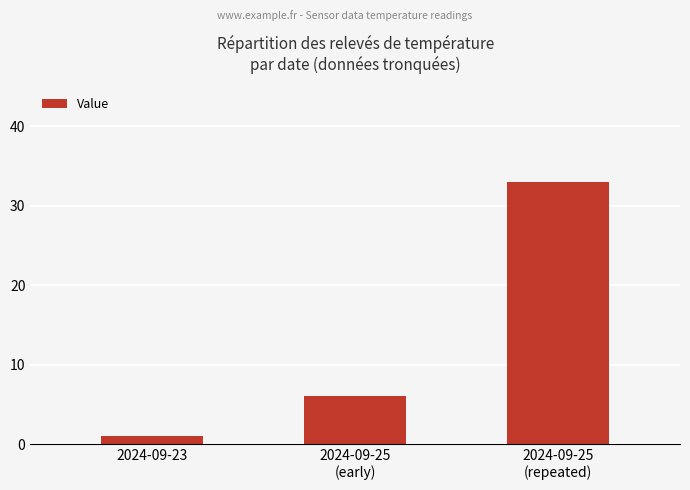

What is the value of the 1st bar from the left?

1